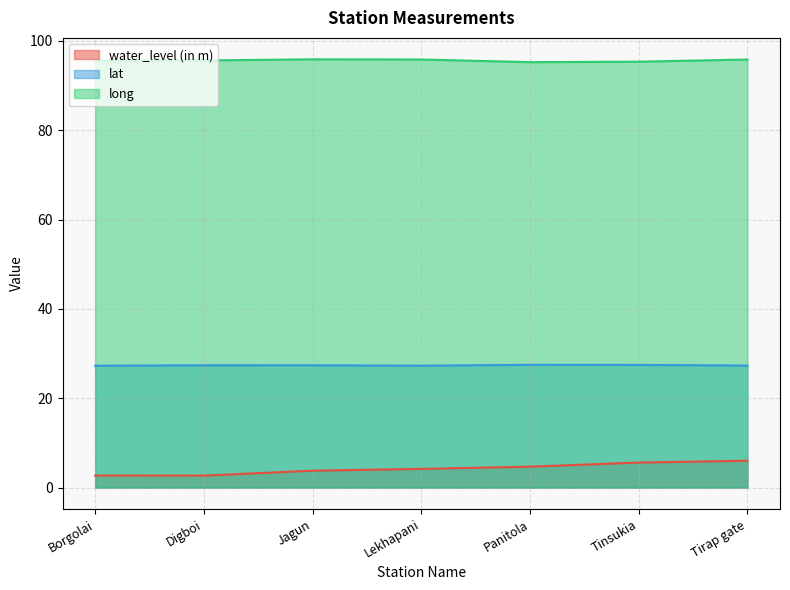

What is the total value across all series at Jagun?

127.1